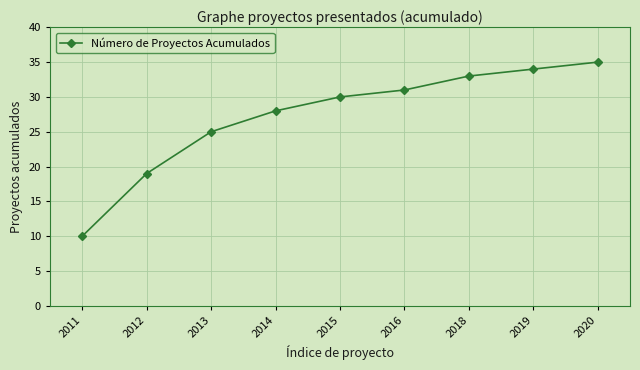

What is the approximate value at 2020?

35